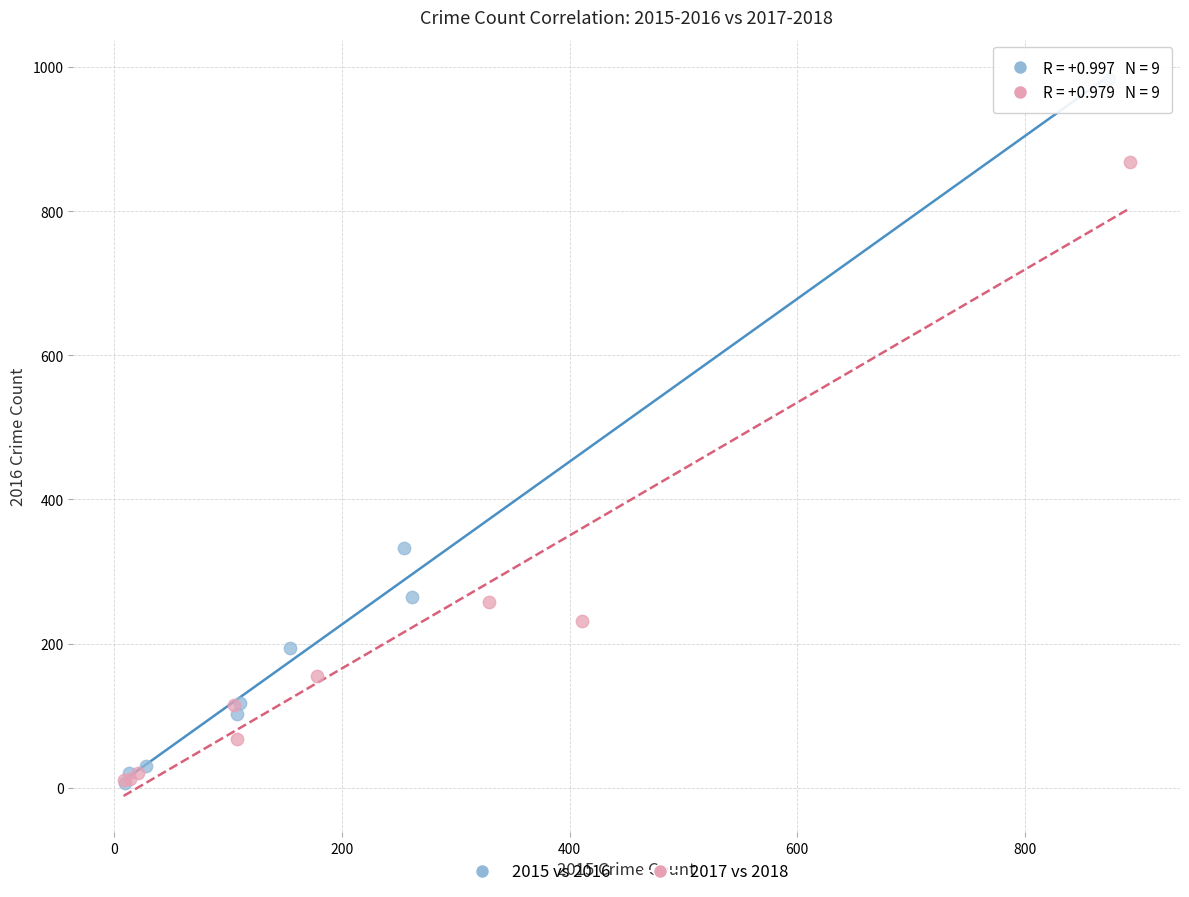

Which series reaches the maximum Y coordinate?

2015 vs 2016